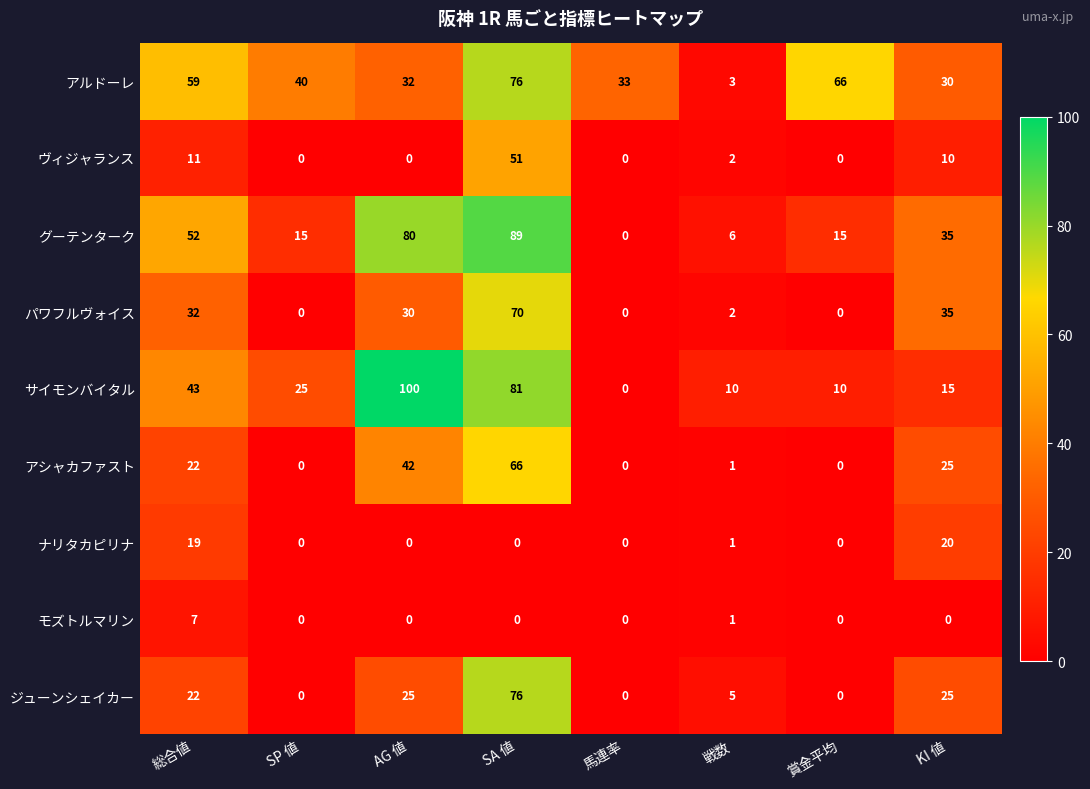

The ナリタカピリナ series shows 0 at SA 値. True or false?

True